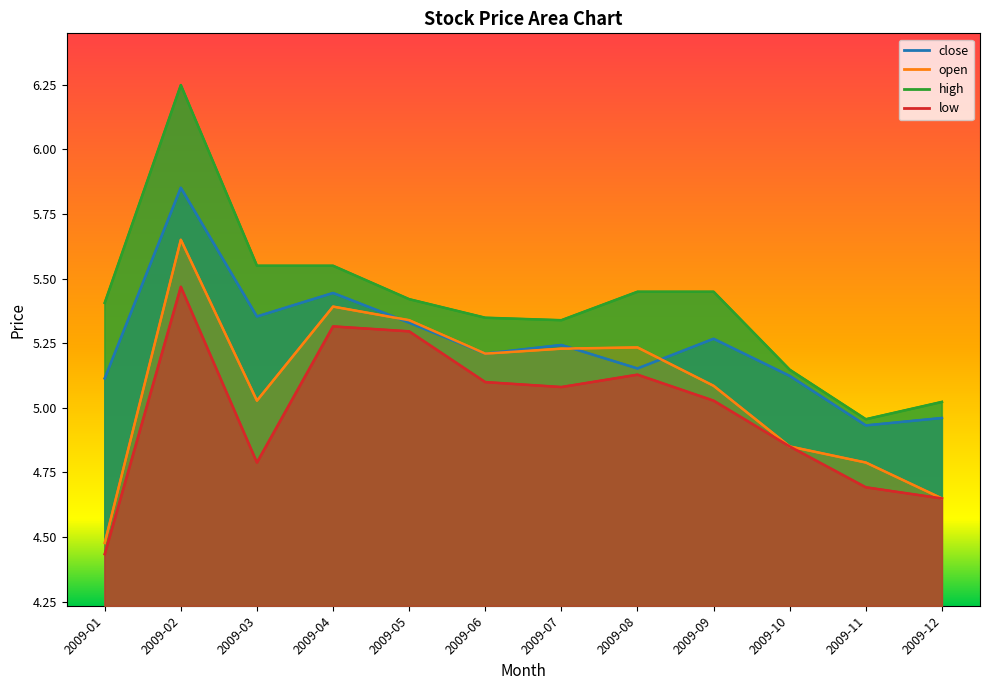

Is it true that open equals 5.4 at 2009-04?

True